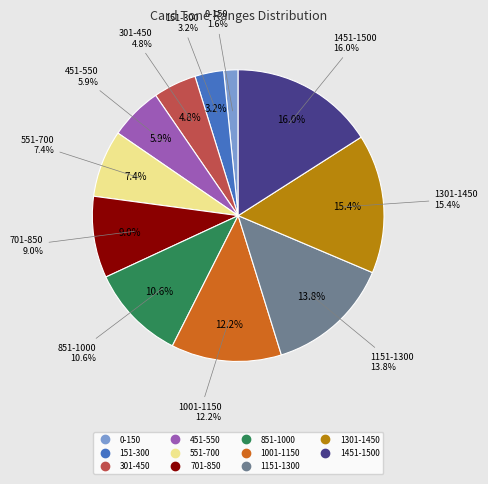

To the nearest percent, what percentage of the pie is 301-450?

5%